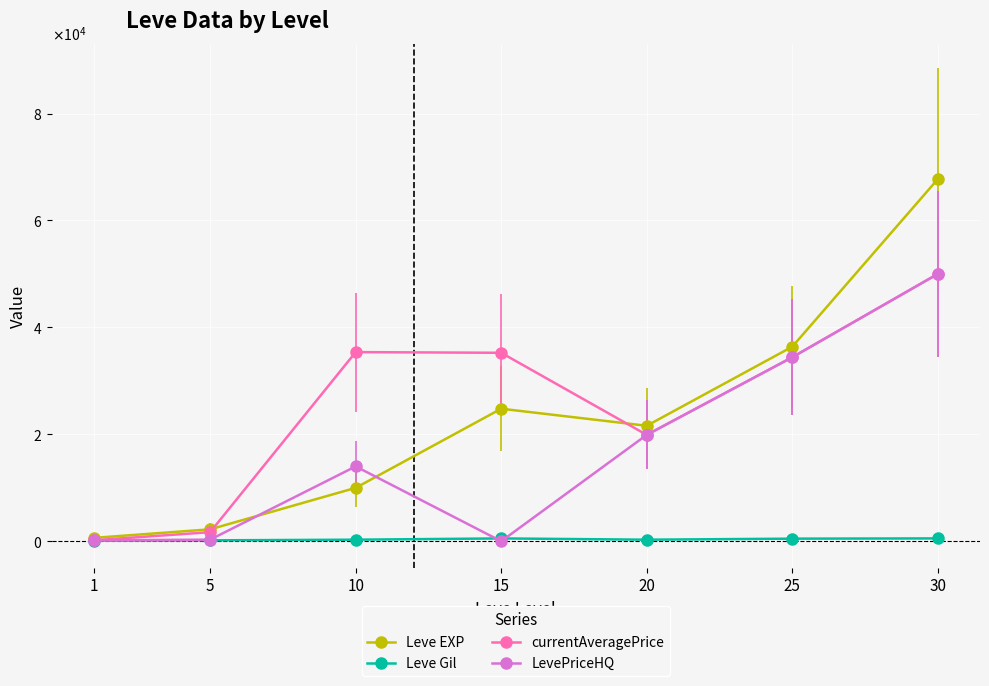

At which label does Leve Gil first exceed 293?

15